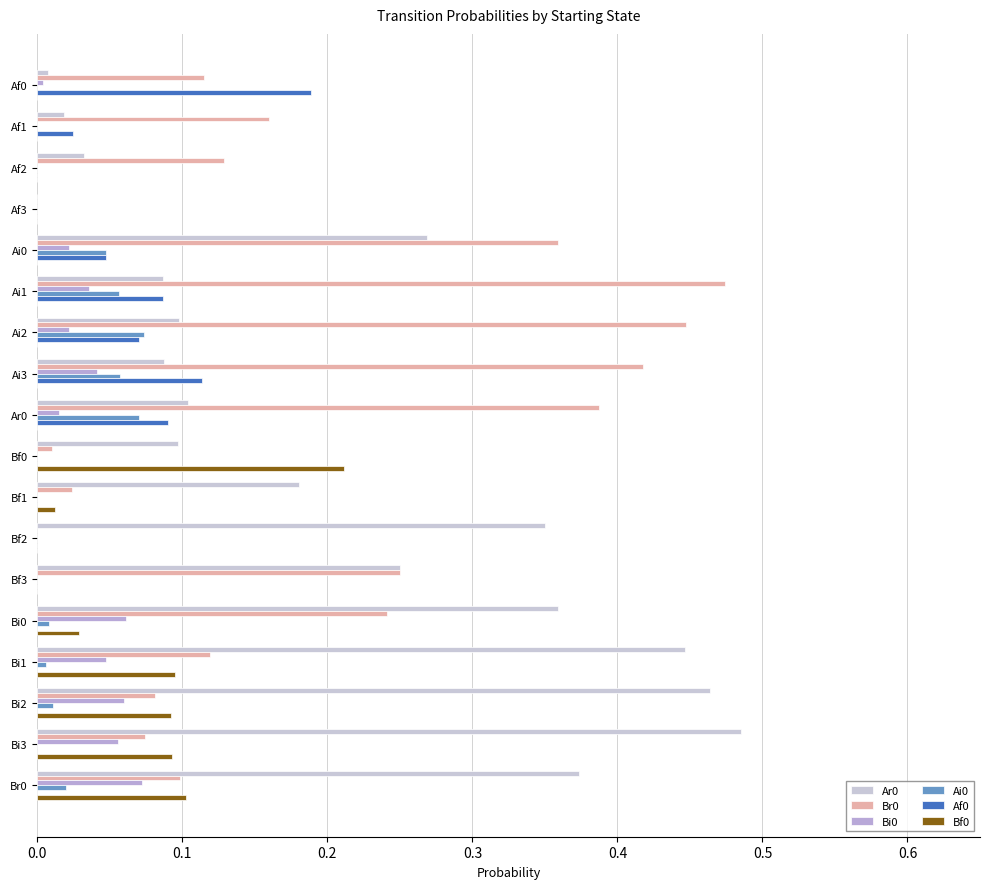

Which series has the widest spread of values?

Ar0